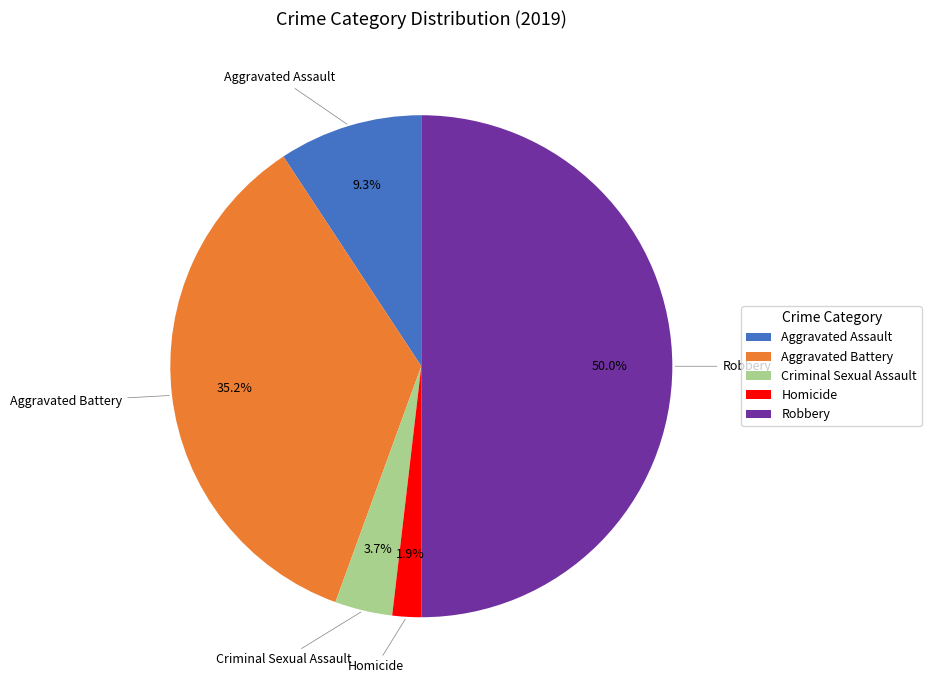

How many segments does this pie chart have?

5